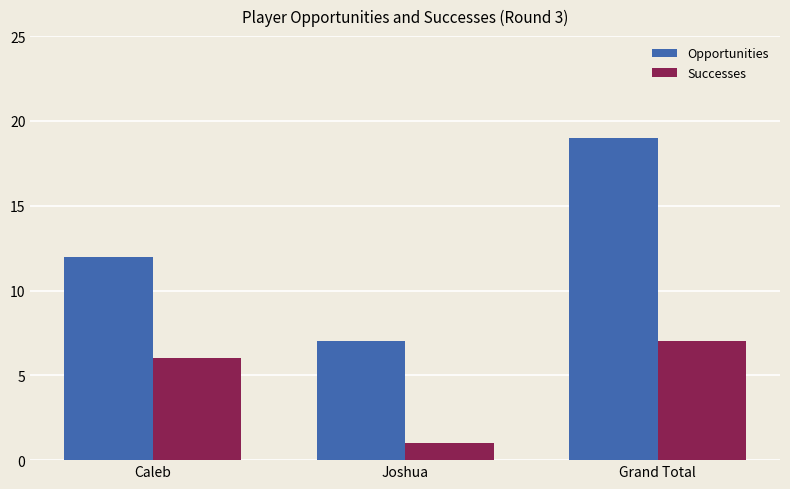

What is the average value of the Opportunities series?

13